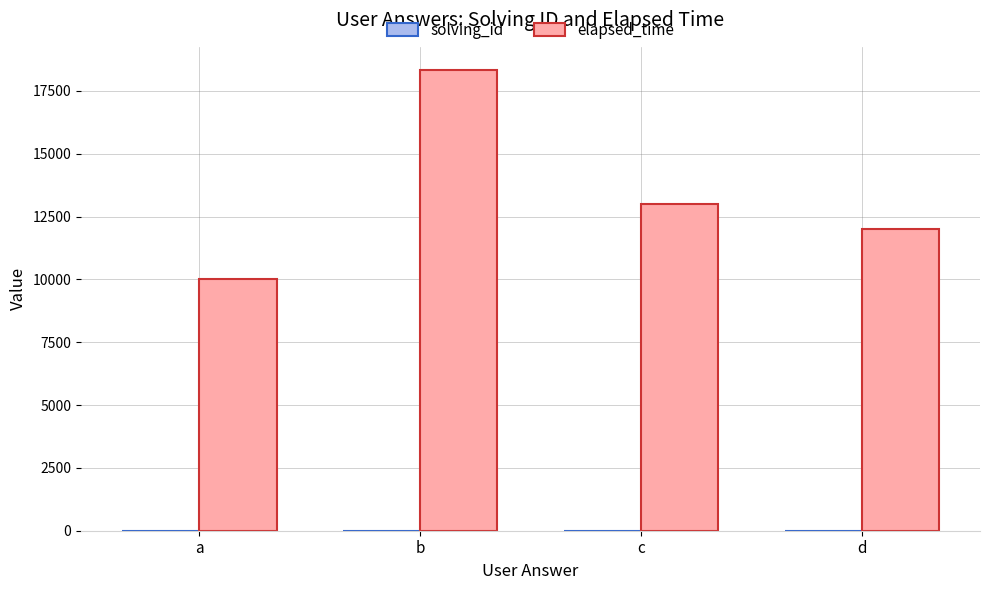

Which series changed the most between b and c?

elapsed_time